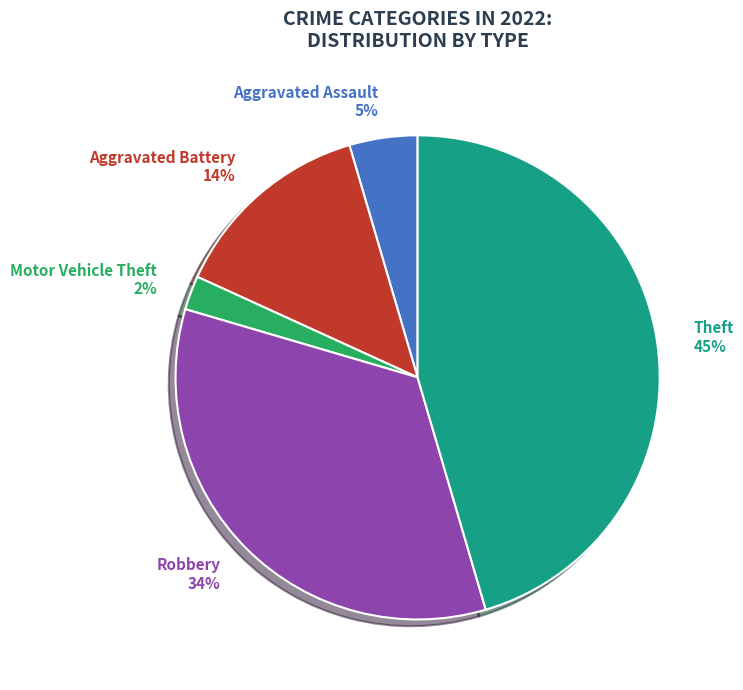

Count the number of slices in the pie.

5